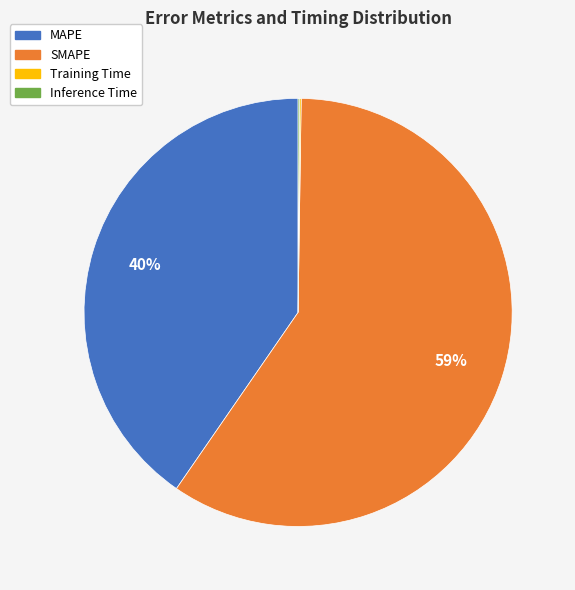

The SMAPE slice represents 67% of the pie. True or false?

False